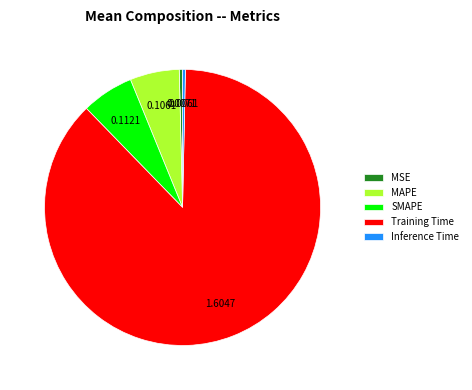

Which slice is the largest?

Training Time